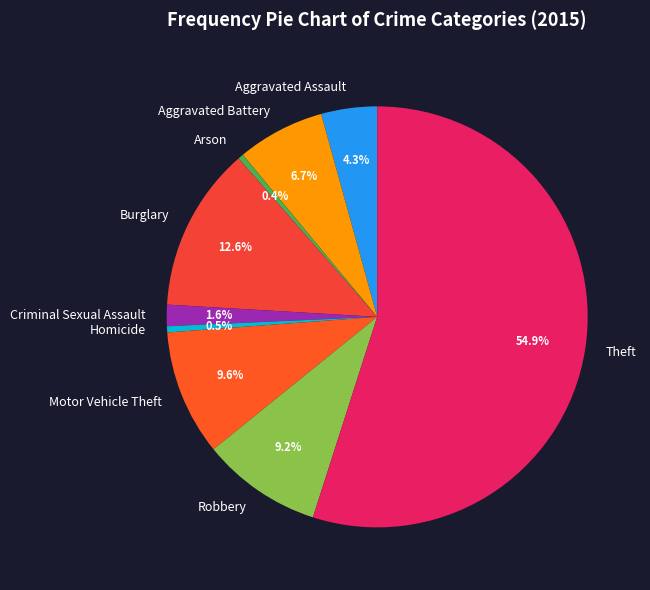

Count the number of slices in the pie.

9